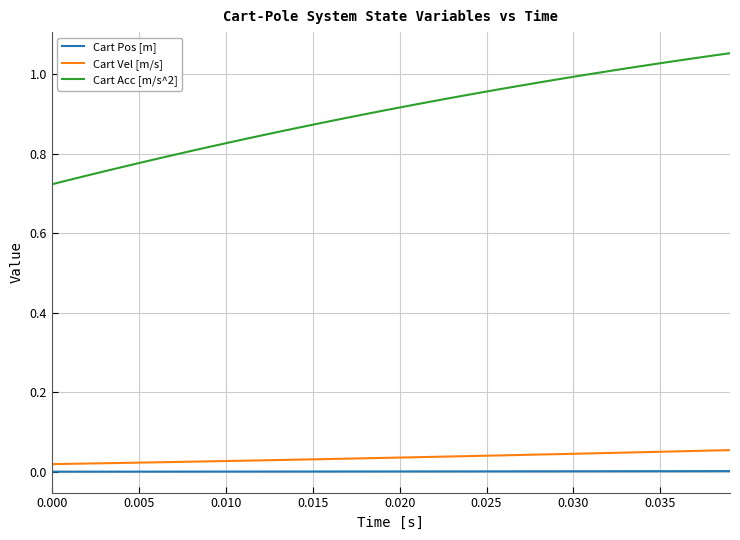

List the series in order of their peak value, lowest first.

Cart Pos [m], Cart Vel [m/s], Cart Acc [m/s^2]